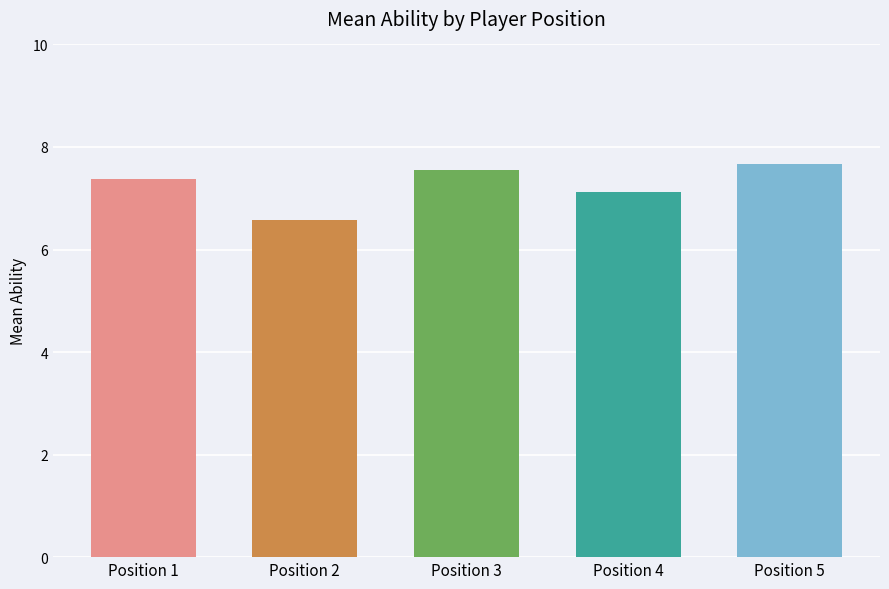

Between Position 1 and Position 2, which is larger?

Position 1